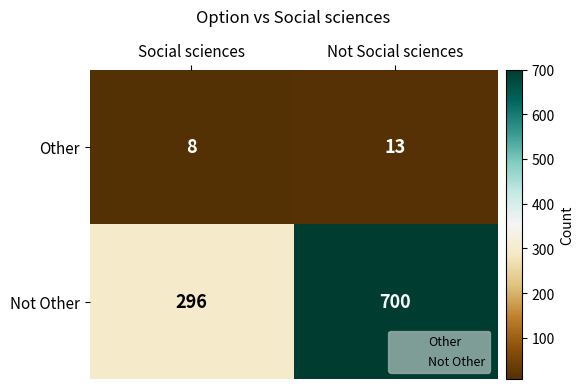

What is the sum of all Other values?

21